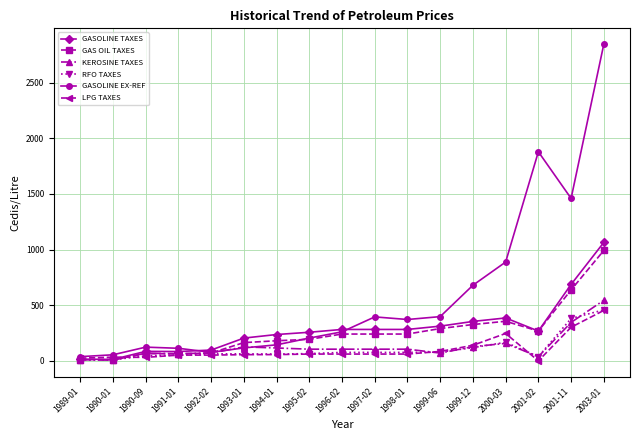

How many distinct data groups are displayed?

6